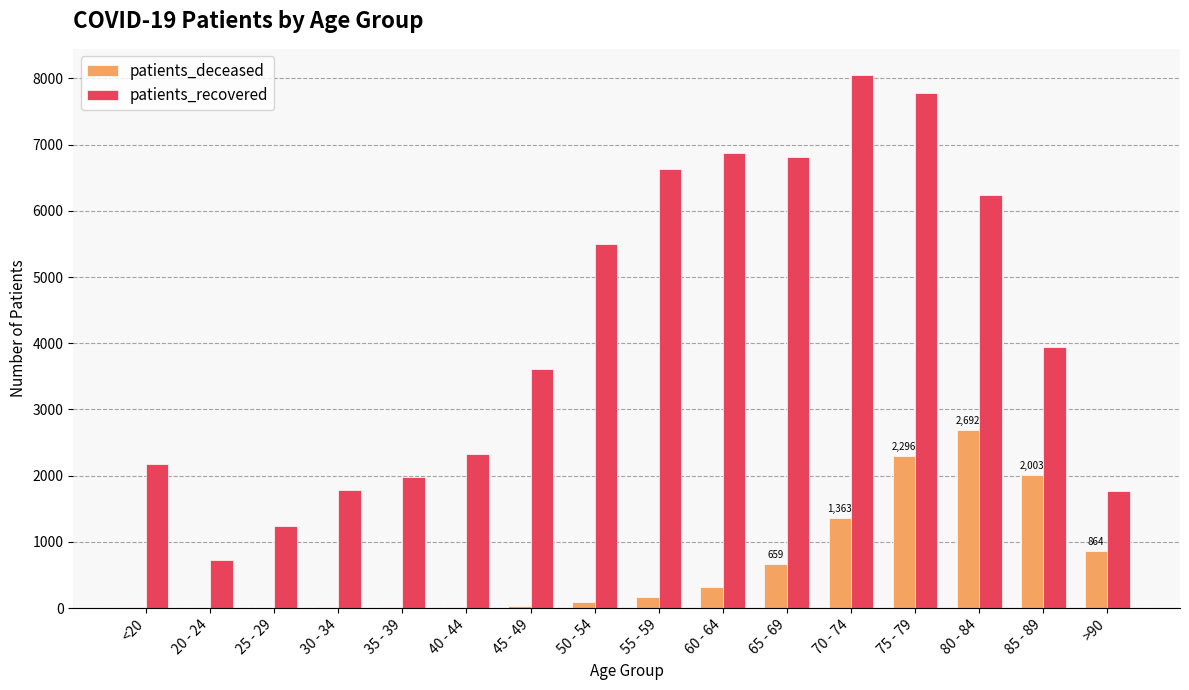

Count the number of categories in the chart.

16